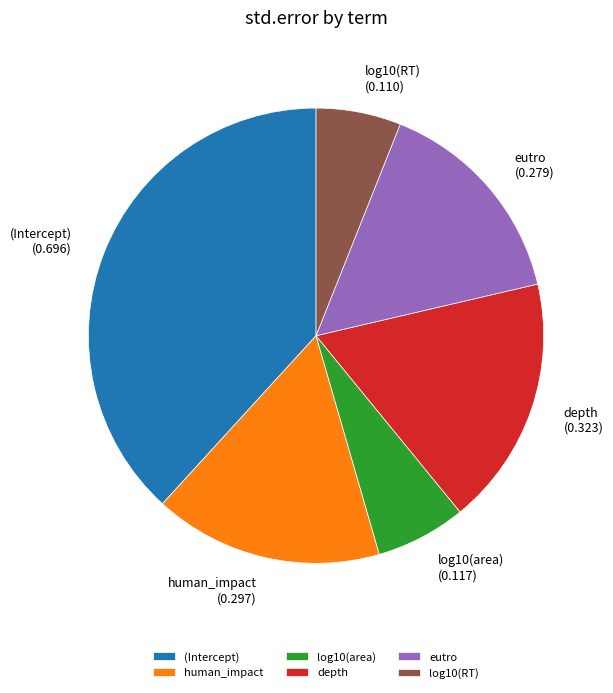

Which slice is the largest?

(Intercept)